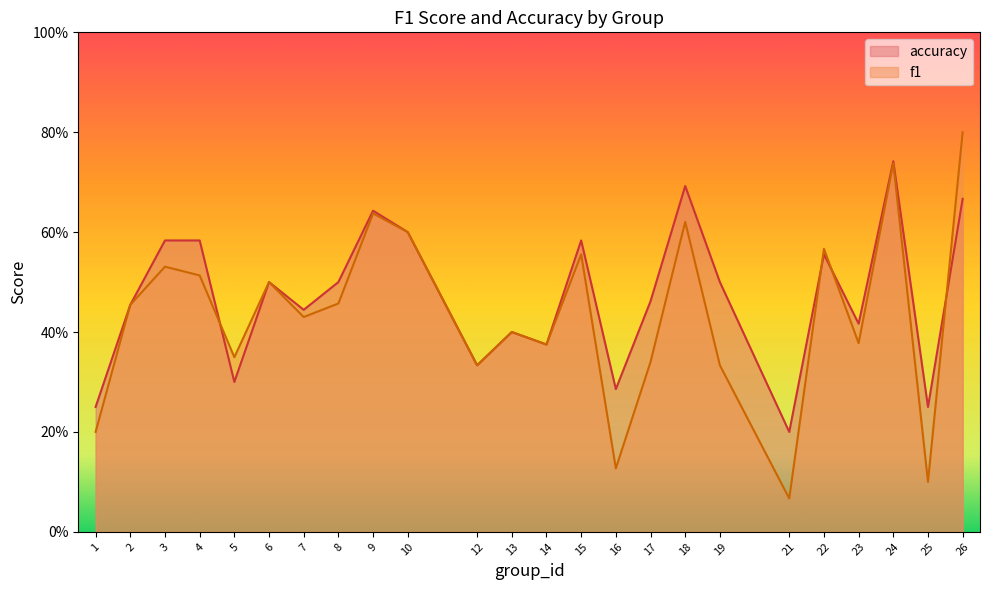

True or false: f1 has more than 1 points higher than both neighbors.

True